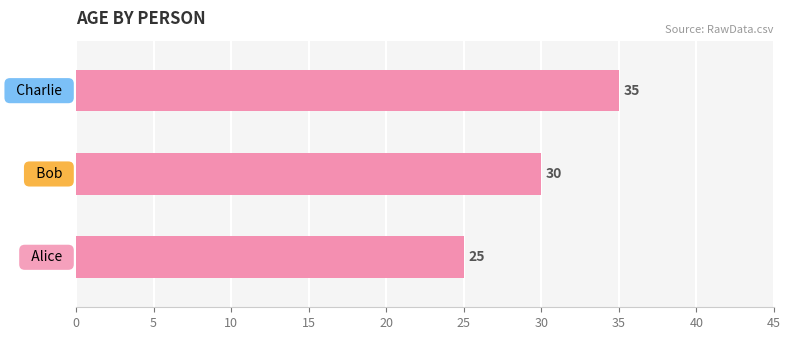

Count the number of categories in the chart.

3